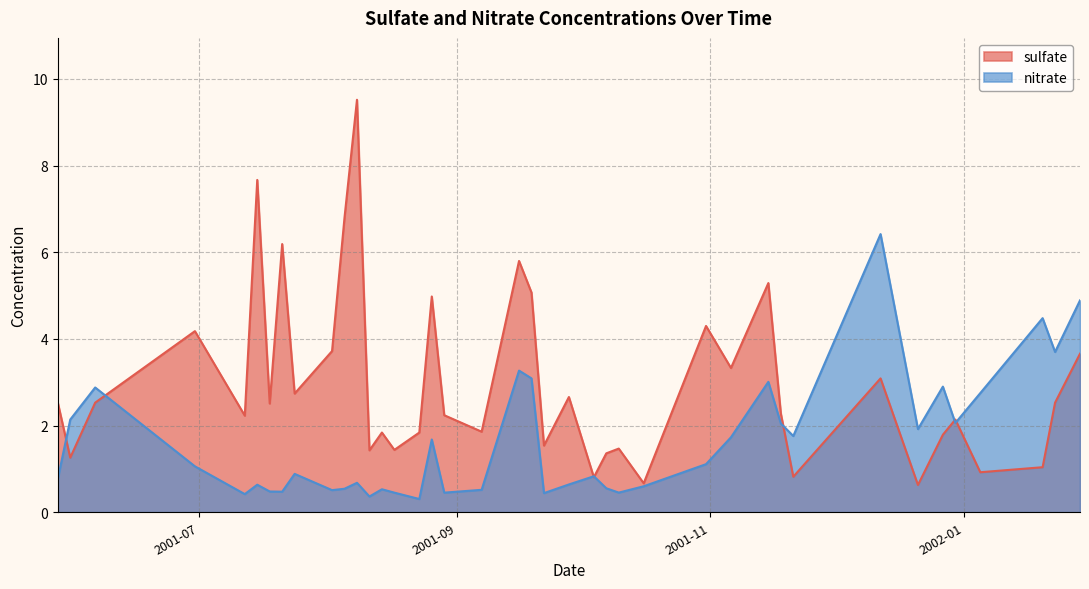

True or false: sulfate and nitrate intersect in this chart.

True